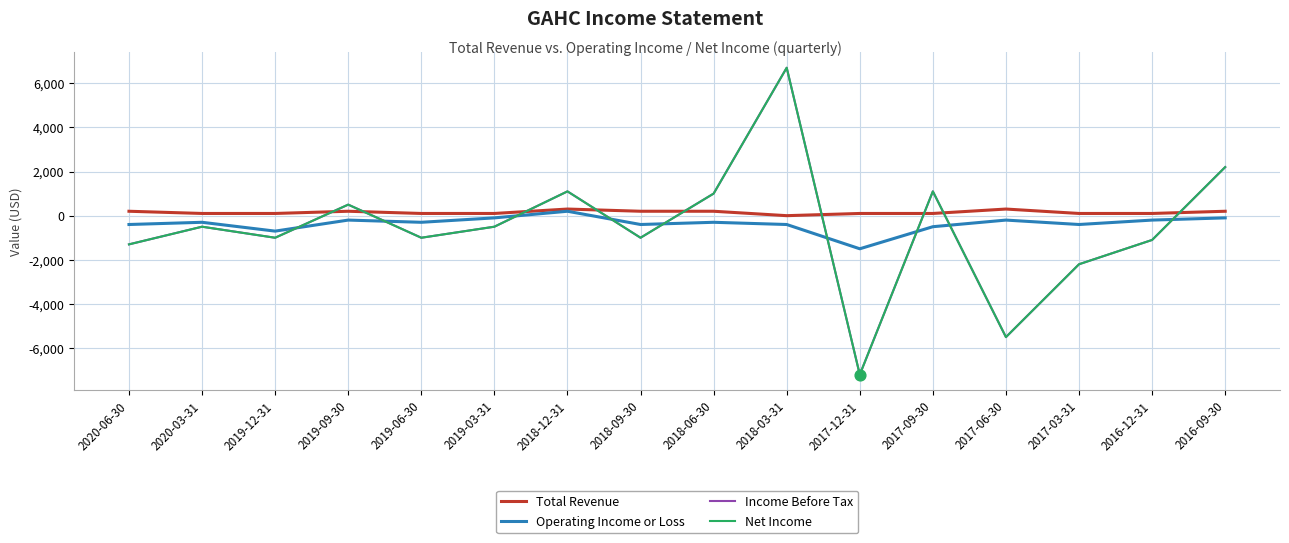

Is this an area chart (filled region under the line)?

No